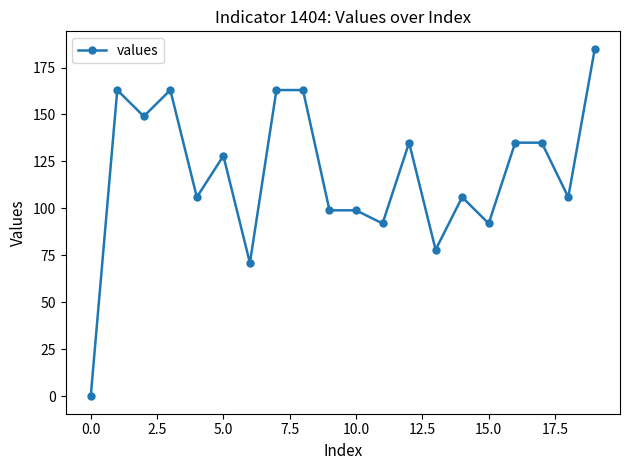

How many data points does each series have?

20